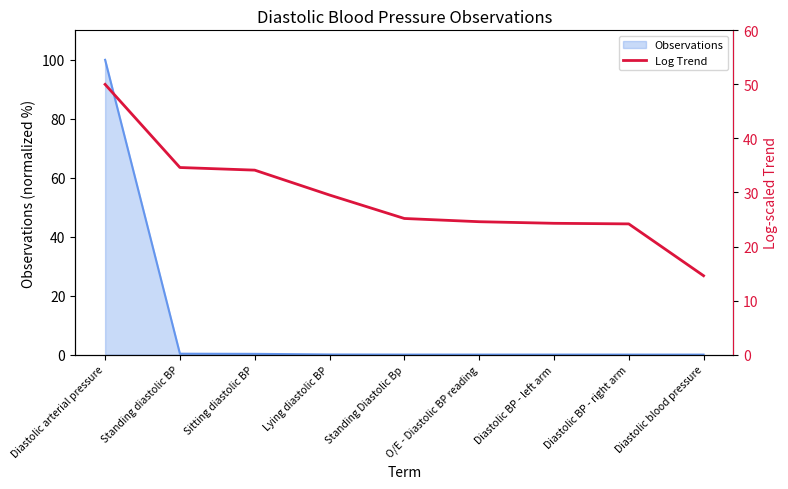

List the labels in order of value, largest first.

Diastolic arterial pressure, Standing diastolic BP, Sitting diastolic BP, Lying diastolic BP, Standing Diastolic Bp, O/E - Diastolic BP reading, Diastolic BP - left arm, Diastolic BP - right arm, Diastolic blood pressure